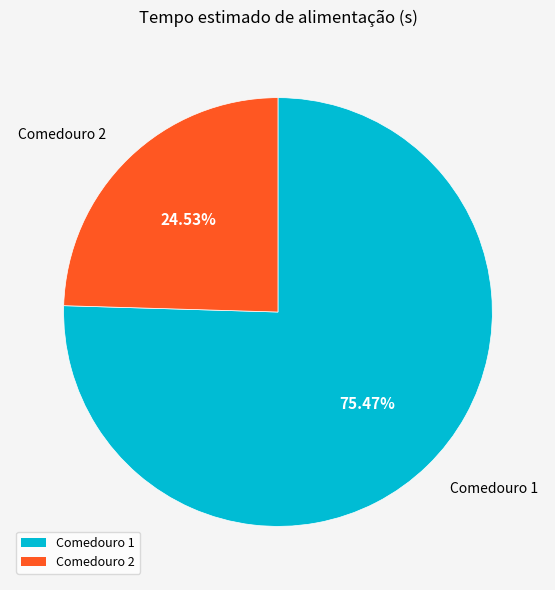

To the nearest percent, what is the difference between the largest and smallest slice percentages?

51%